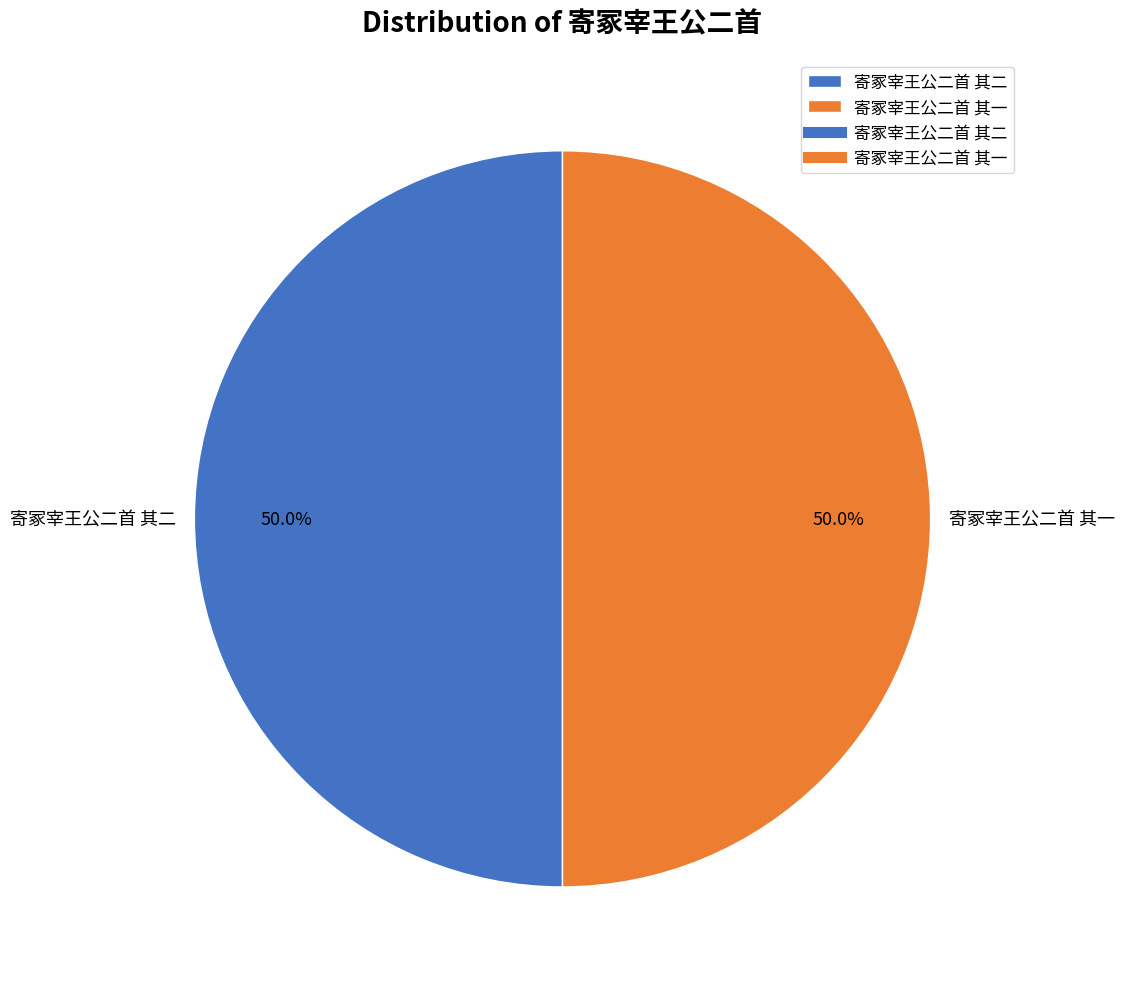

How many segments does this pie chart have?

2